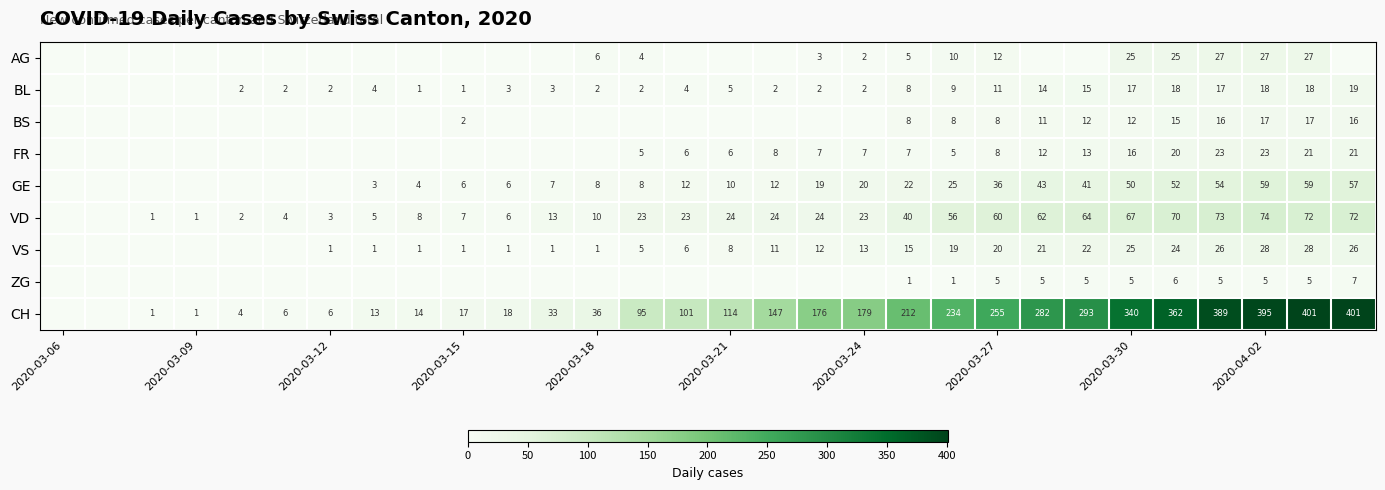

True or false: BL has a value of 1 at 2020-03-18.

False